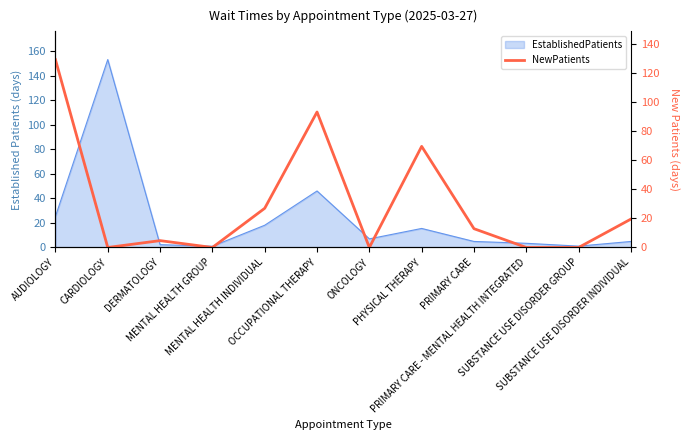

Between PHYSICAL THERAPY and MENTAL HEALTH GROUP, which is larger?

PHYSICAL THERAPY